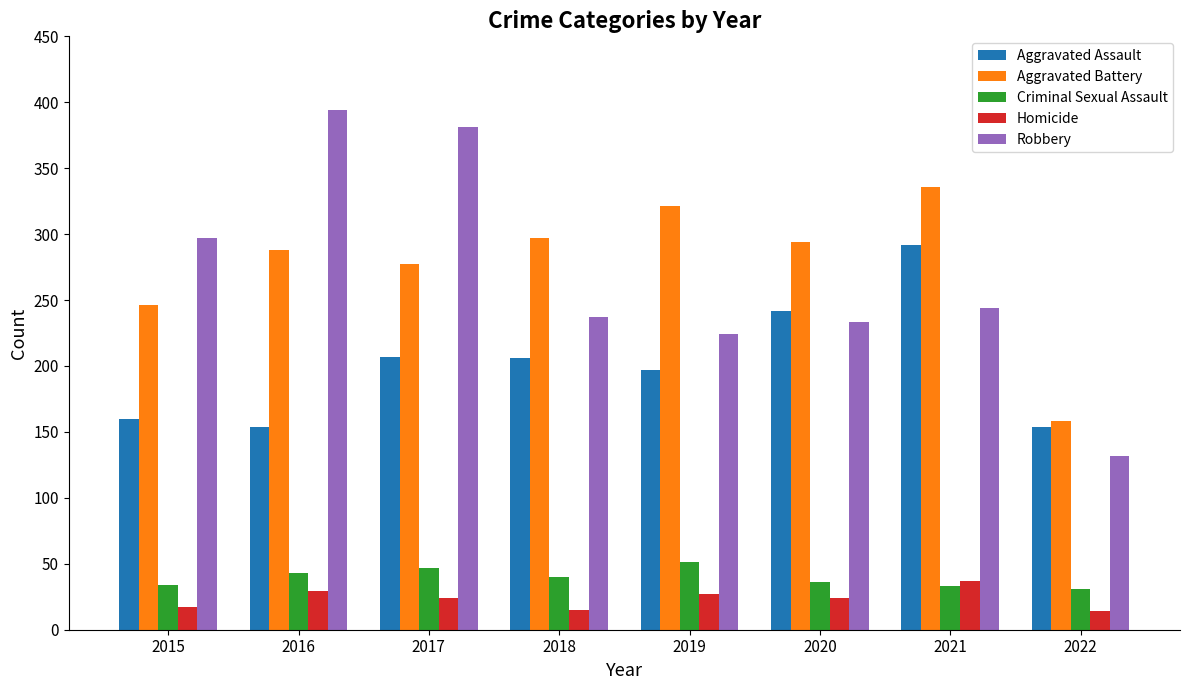

What is the sum of all Robbery values?

2142